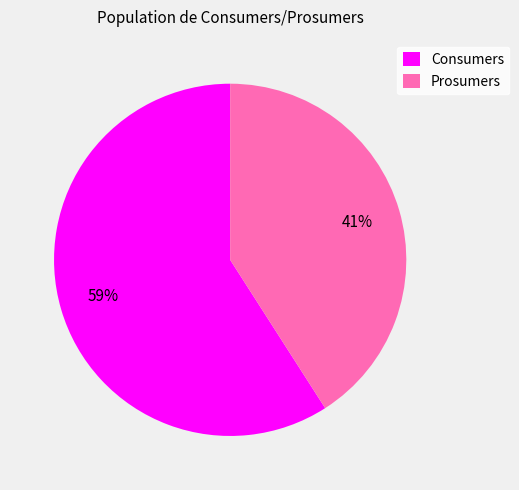

Which has a higher value, Consumers or Prosumers?

Consumers